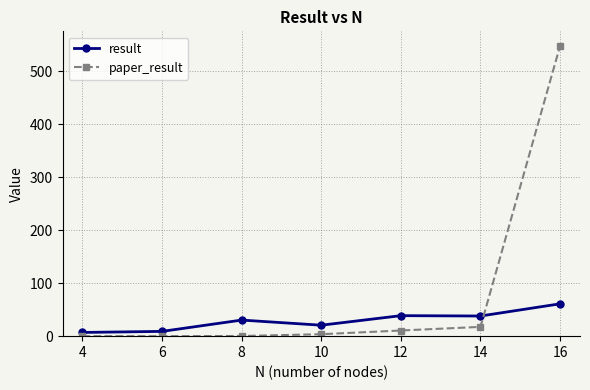

What is the maximum value shown in the chart?

547.5